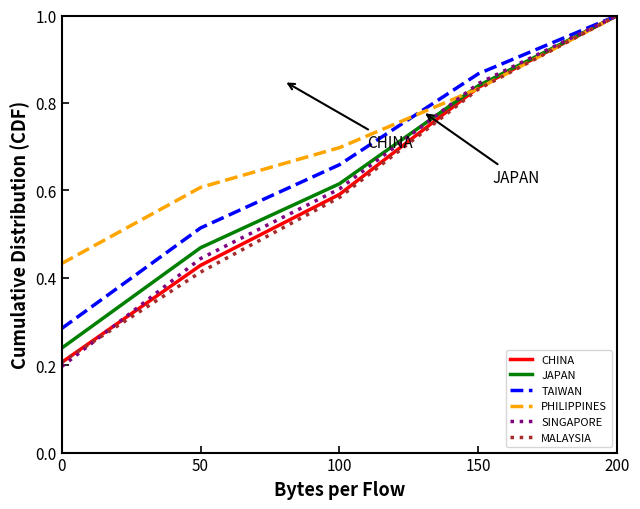

Which category has the highest value in the PHILIPPINES series?

200